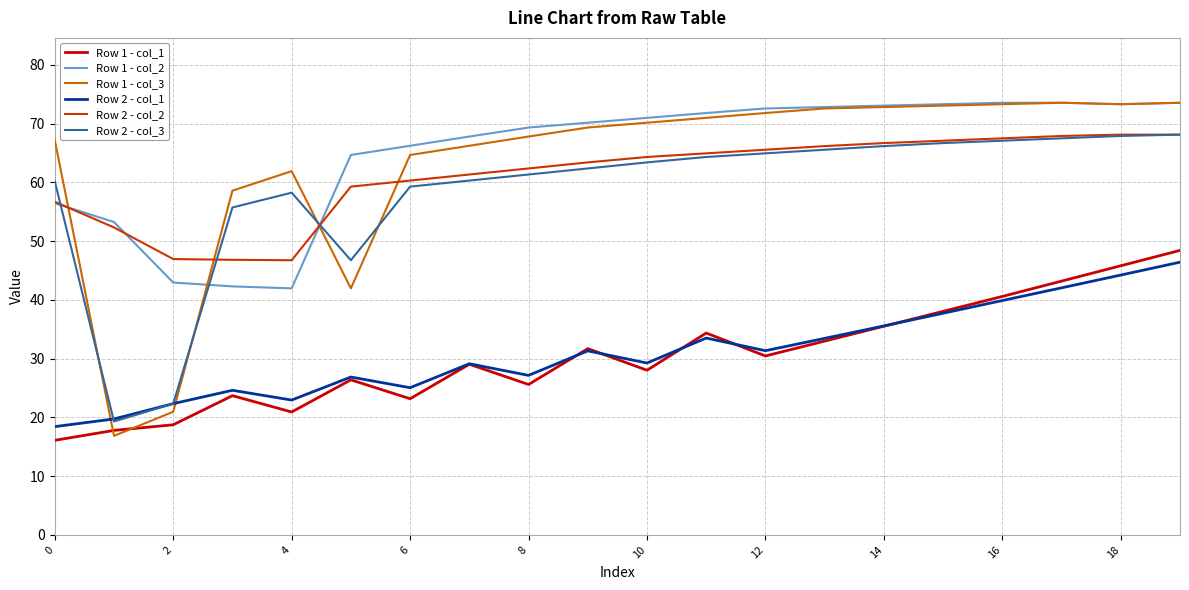

What are all the series names shown in the legend?

Row 1 - col_1, Row 1 - col_2, Row 1 - col_3, Row 2 - col_1, Row 2 - col_2, Row 2 - col_3